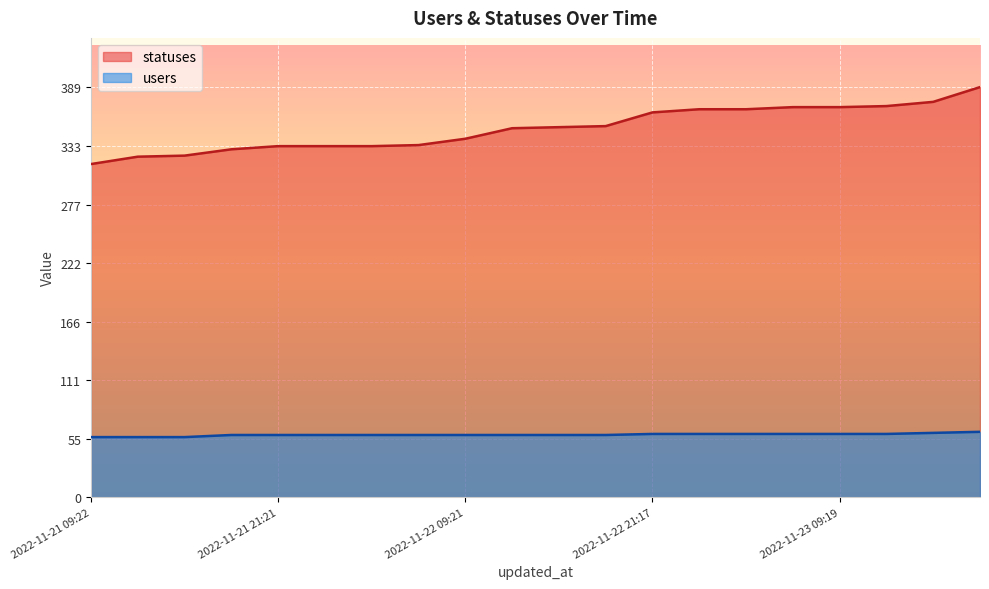

Reading left to right, transcribe all the data shown in this chart.

statuses: 2022-11-21 09:22=316	2022-11-21 13:51=323	2022-11-21 15:23=324	2022-11-21 18:27=330	2022-11-21 21:21=333	2022-11-22 01:59=333	2022-11-22 03:40=333	2022-11-22 06:27=334	2022-11-22 09:21=340	2022-11-22 12:43=350	2022-11-22 15:23=351	2022-11-22 18:26=352	2022-11-22 21:17=365	2022-11-23 01:46=368	2022-11-23 03:34=368	2022-11-23 06:25=370	2022-11-23 09:19=370	2022-11-23 12:40=371	2022-11-23 15:21=375	2022-11-23 18:24=389
users: 2022-11-21 09:22=57	2022-11-21 13:51=57	2022-11-21 15:23=57	2022-11-21 18:27=59	2022-11-21 21:21=59	2022-11-22 01:59=59	2022-11-22 03:40=59	2022-11-22 06:27=59	2022-11-22 09:21=59	2022-11-22 12:43=59	2022-11-22 15:23=59	2022-11-22 18:26=59	2022-11-22 21:17=60	2022-11-23 01:46=60	2022-11-23 03:34=60	2022-11-23 06:25=60	2022-11-23 09:19=60	2022-11-23 12:40=60	2022-11-23 15:21=61	2022-11-23 18:24=62